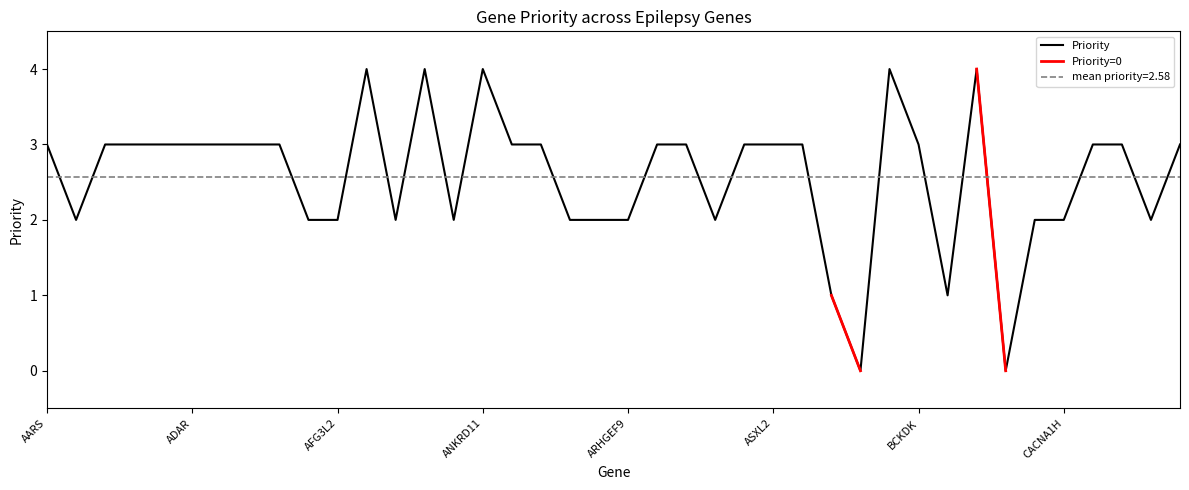

Between ASXL2 and AP3B2, which is larger?

ASXL2